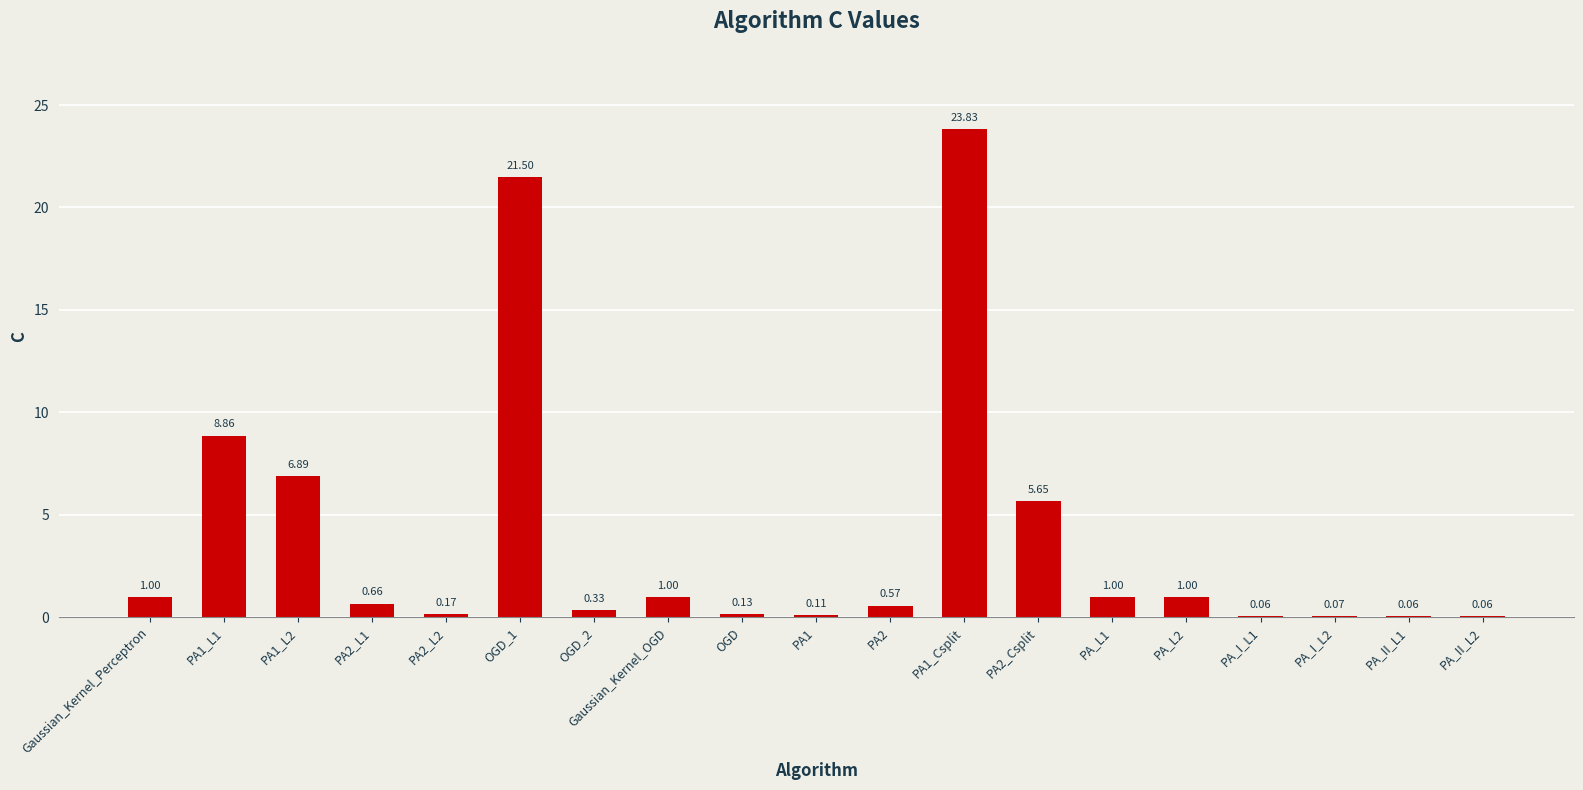

What is the change in value from PA1 to PA_L2?

+0.9